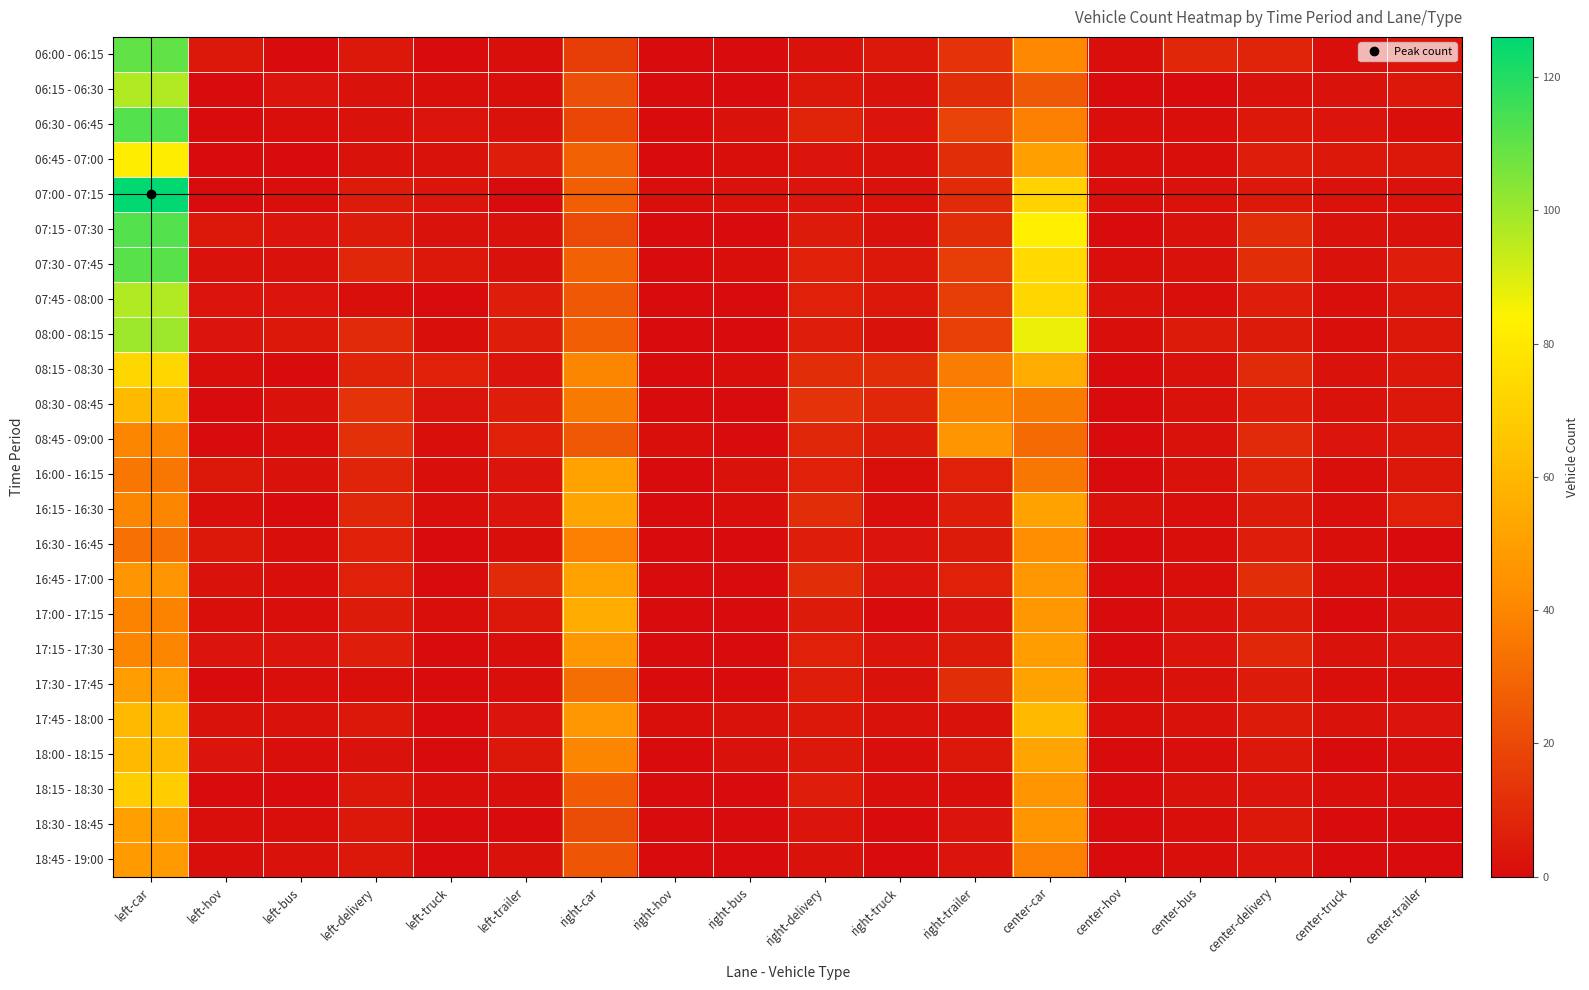

How many data points does each series have?

18